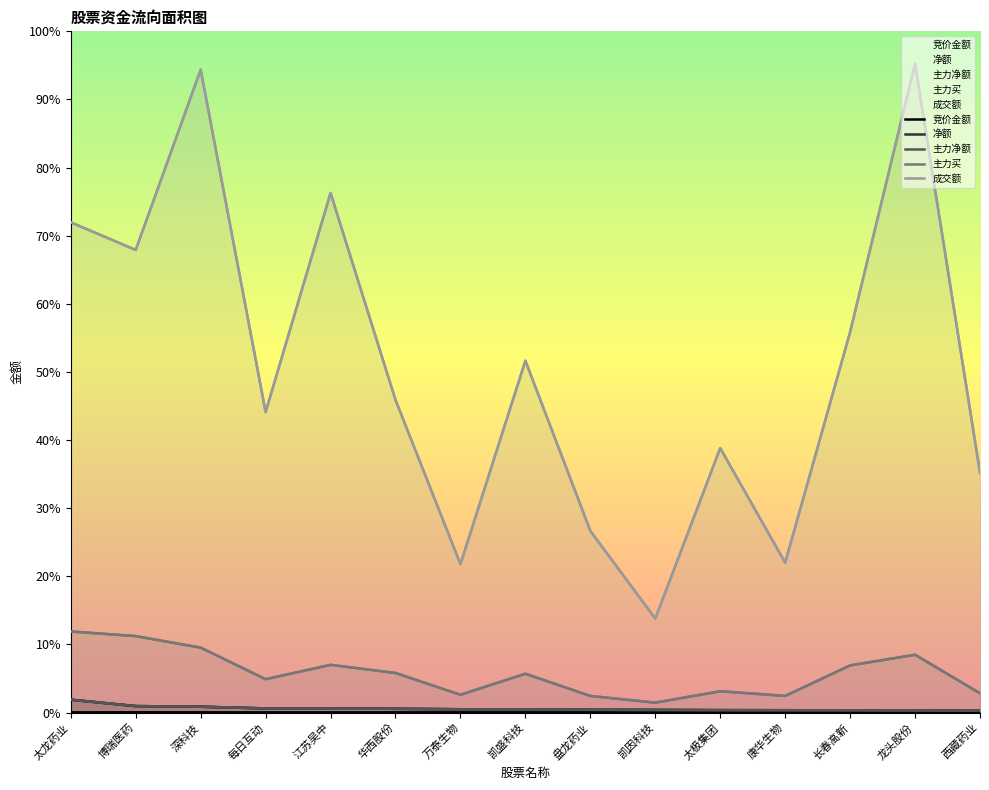

How many lines are shown in the chart?

5